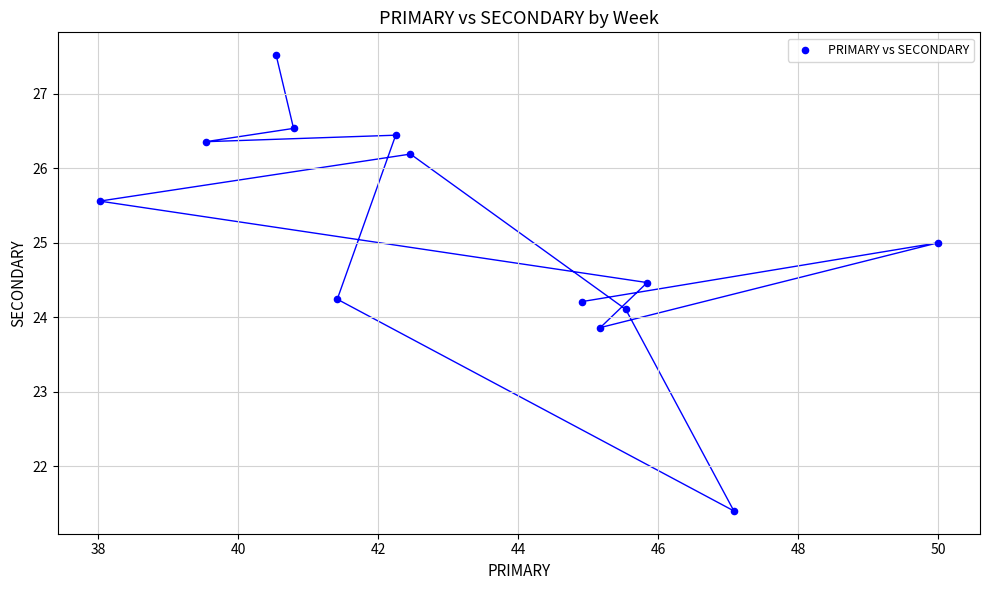

What is the range of X values (max minus min)?

12.0